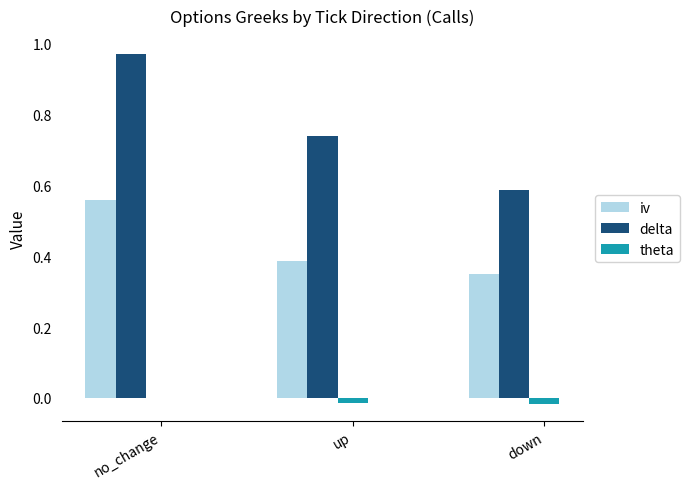

What is the sum of all iv values?

1.3